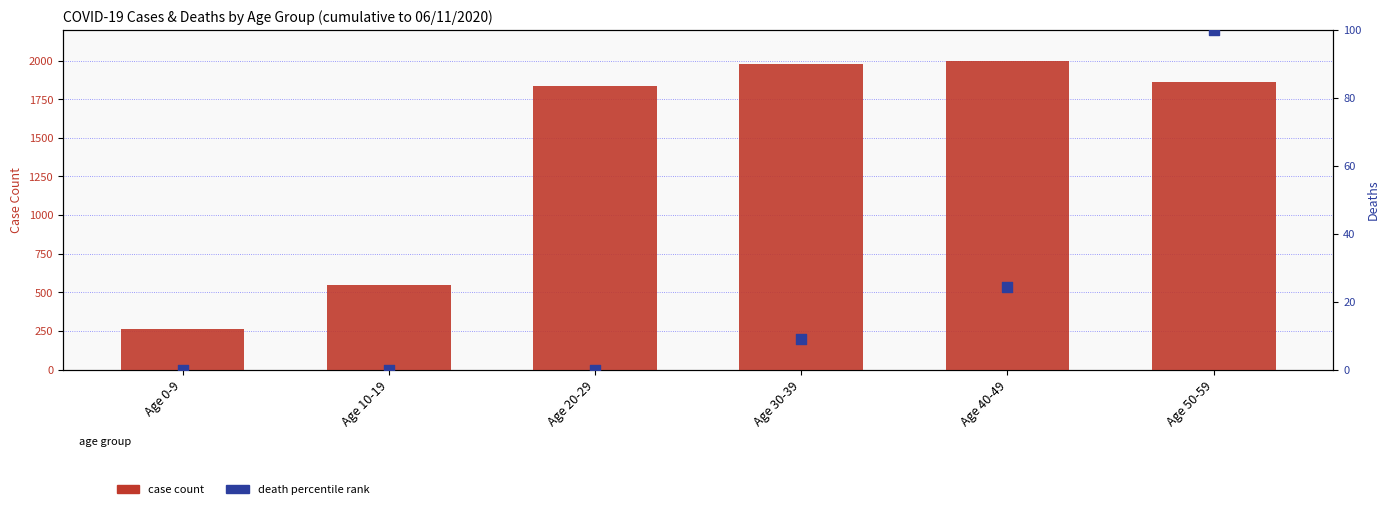

Which series has the largest total across all categories?

case count